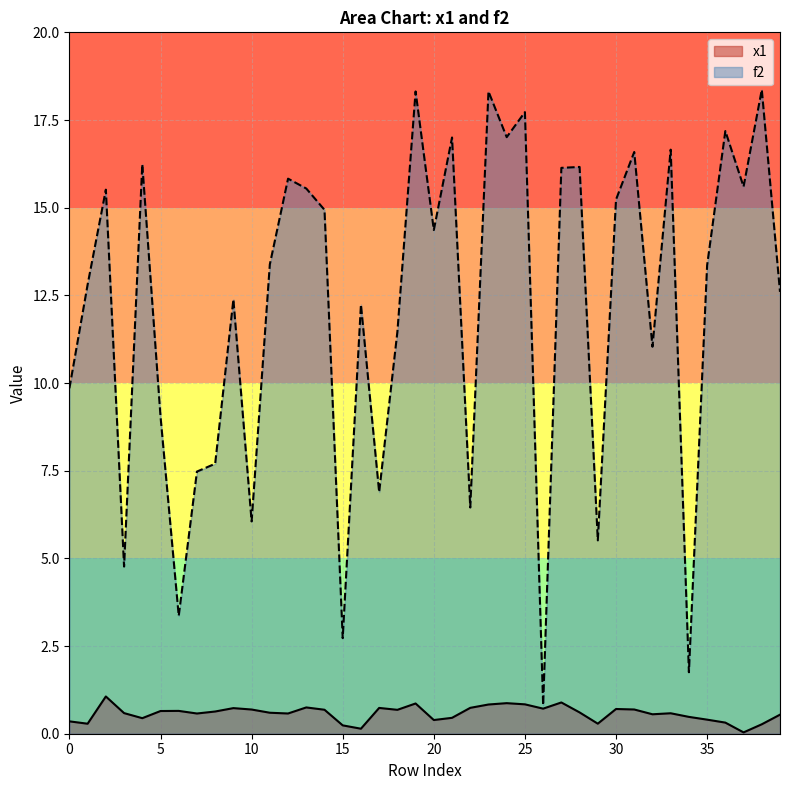

Does the chart have visible grid lines?

Yes